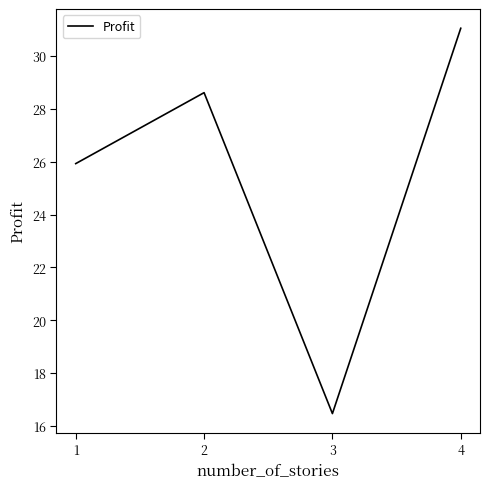

Is this an area chart (filled region under the line)?

No